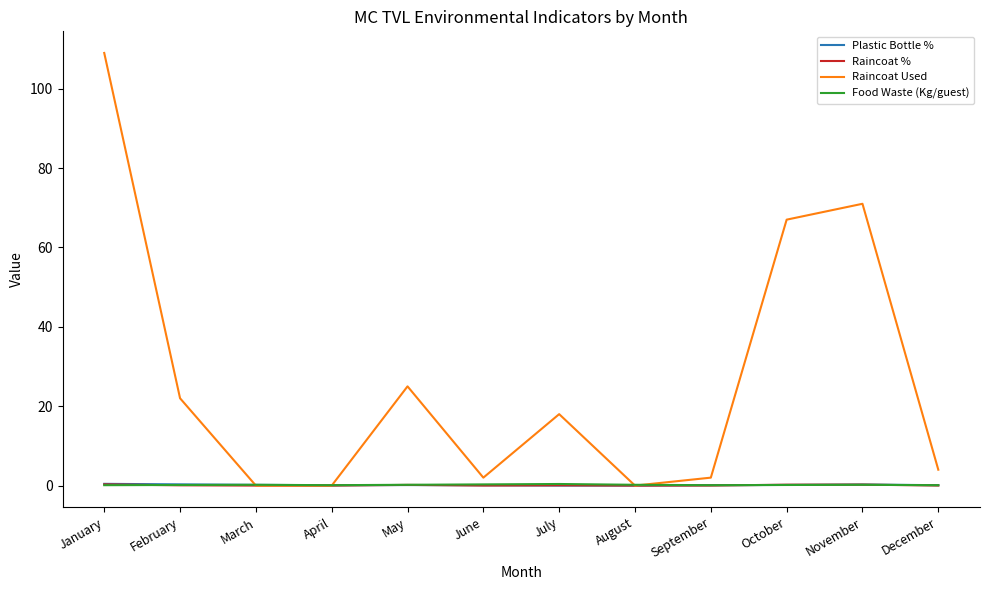

What is the sum of all Plastic Bottle % values?

1.9